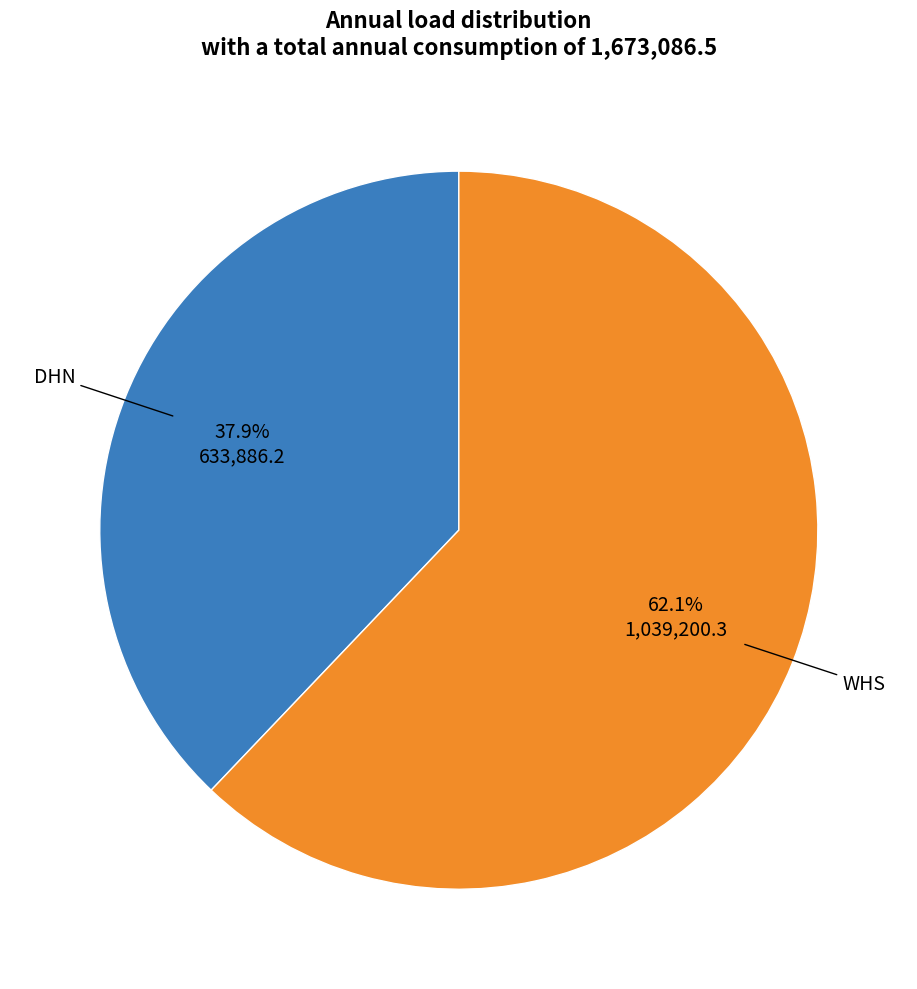

Is there any slice that represents more than half of the pie?

Yes